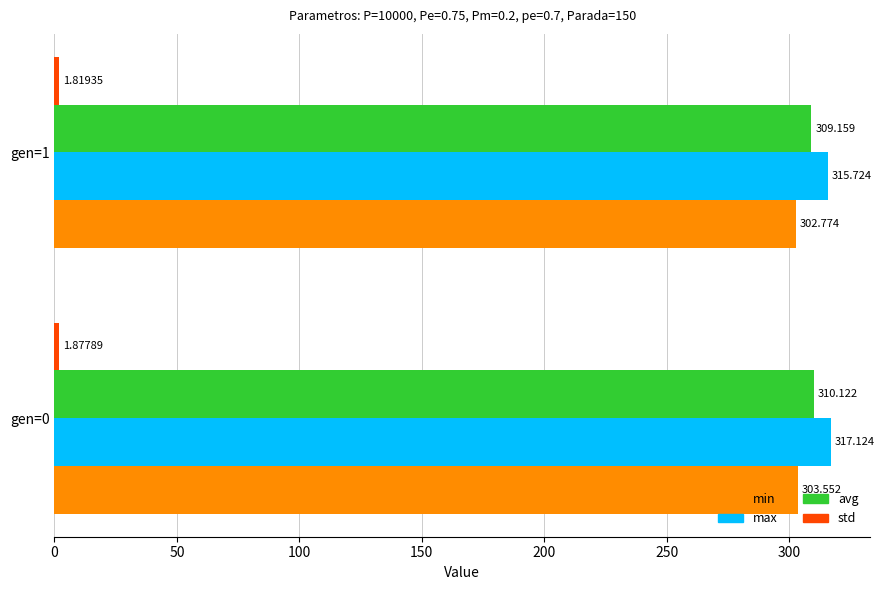

Which series has the largest total across all categories?

max